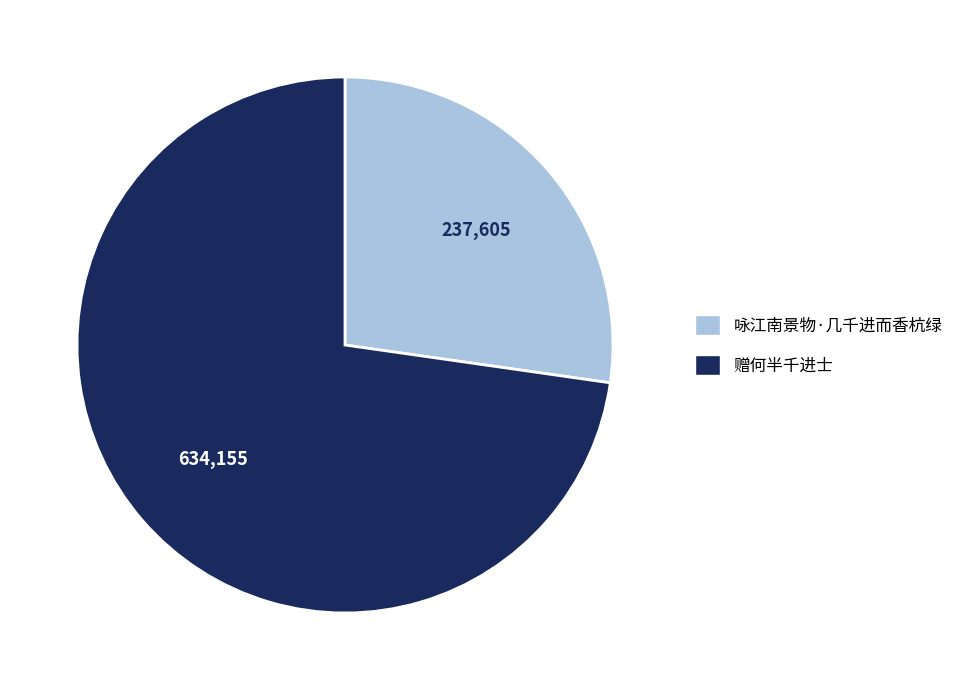

Count the number of slices in the pie.

2